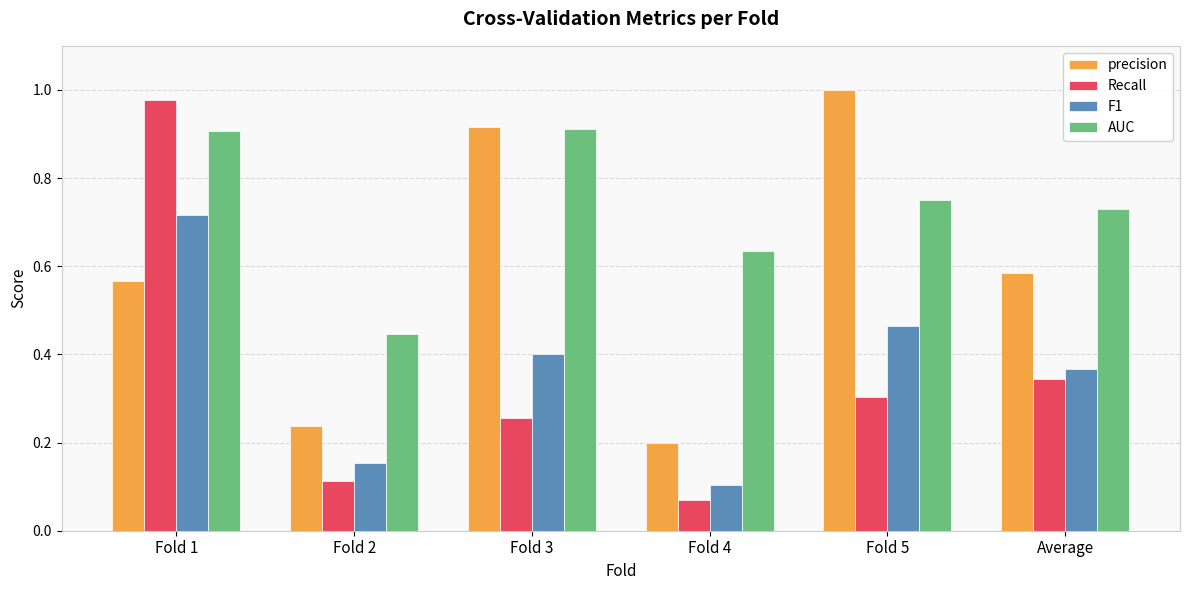

At which category does the chart reach its minimum across all series?

Fold 4